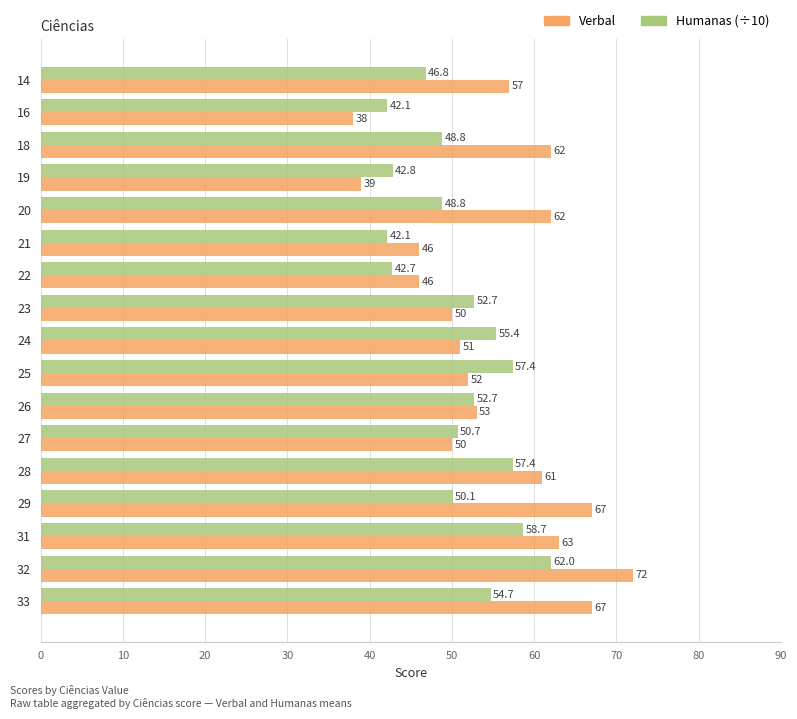

Which category has the lowest value across all series?

16